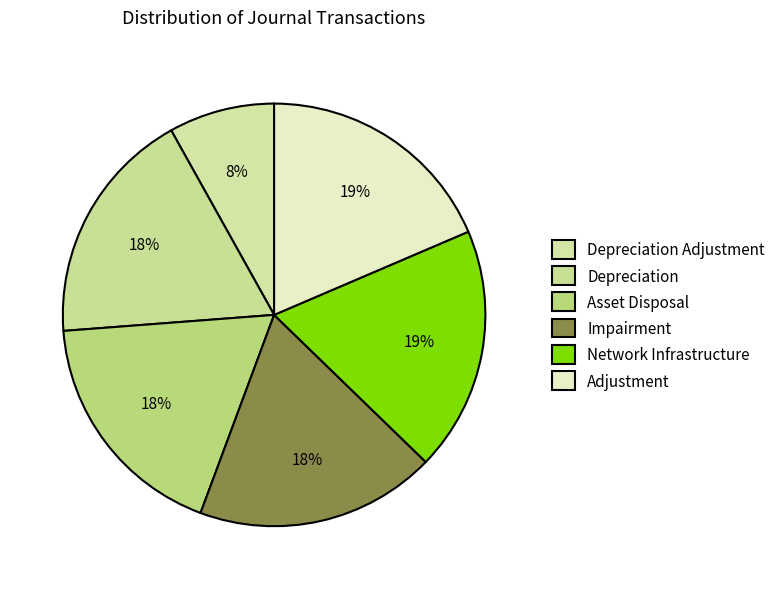

Count the number of slices in the pie.

6